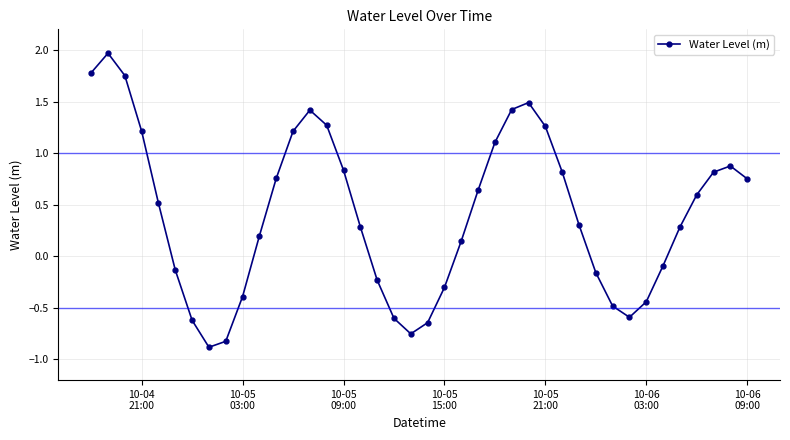

What is the maximum value shown in the chart?

2.0